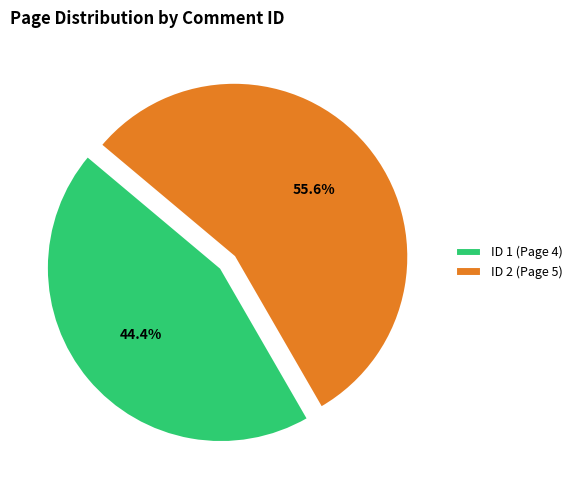

Is it true that ID 1 (Page 4) is 50% of the pie?

False